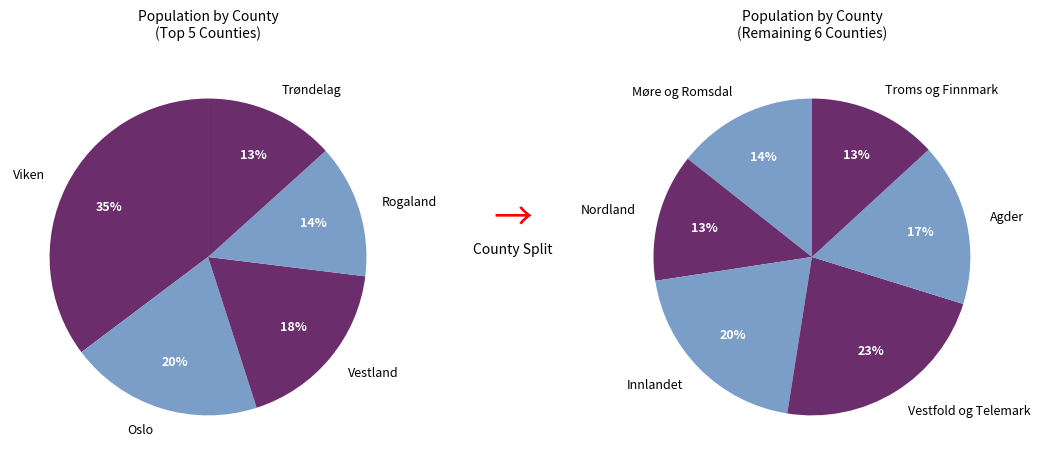

Is the sum of Rogaland and Oslo greater than half?

No